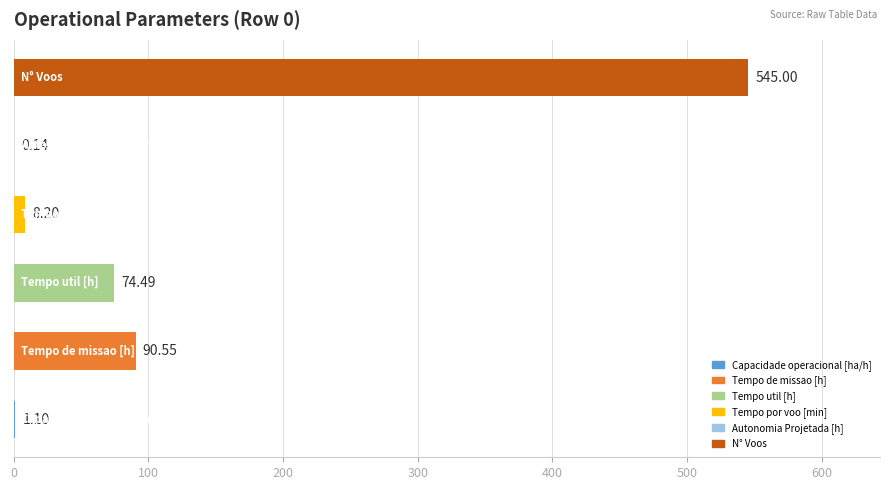

Count the number of categories in the chart.

6